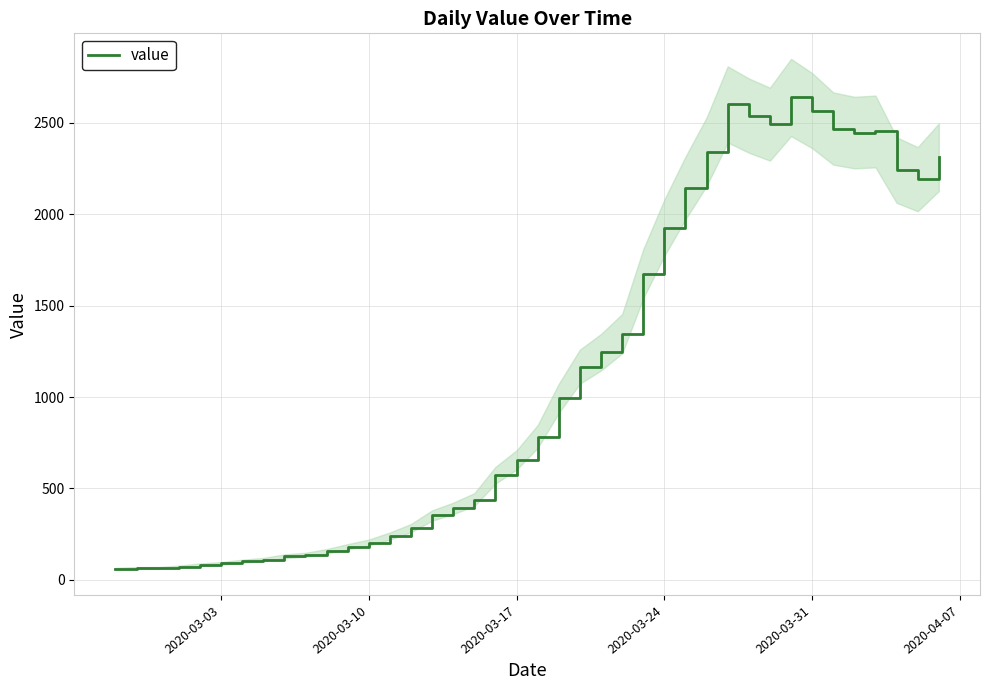

What is the highest value of the value series?

2638